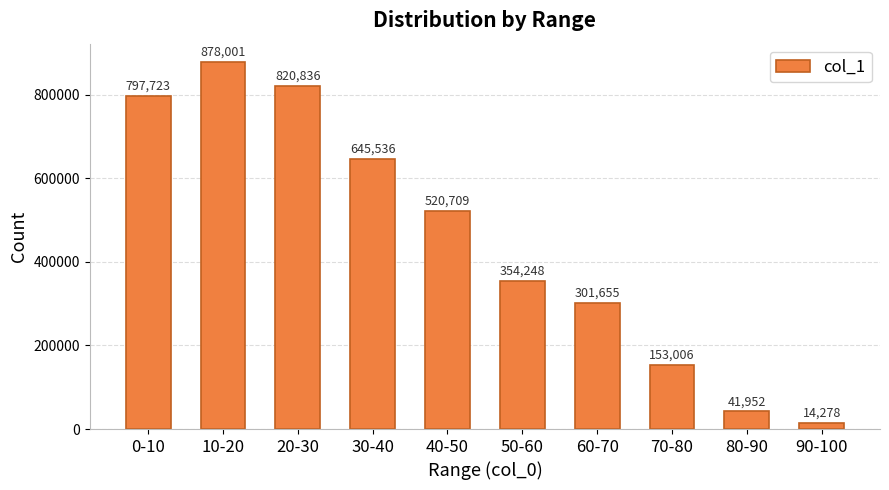

List the labels in order of value, smallest first.

90-100, 80-90, 70-80, 60-70, 50-60, 40-50, 30-40, 0-10, 20-30, 10-20